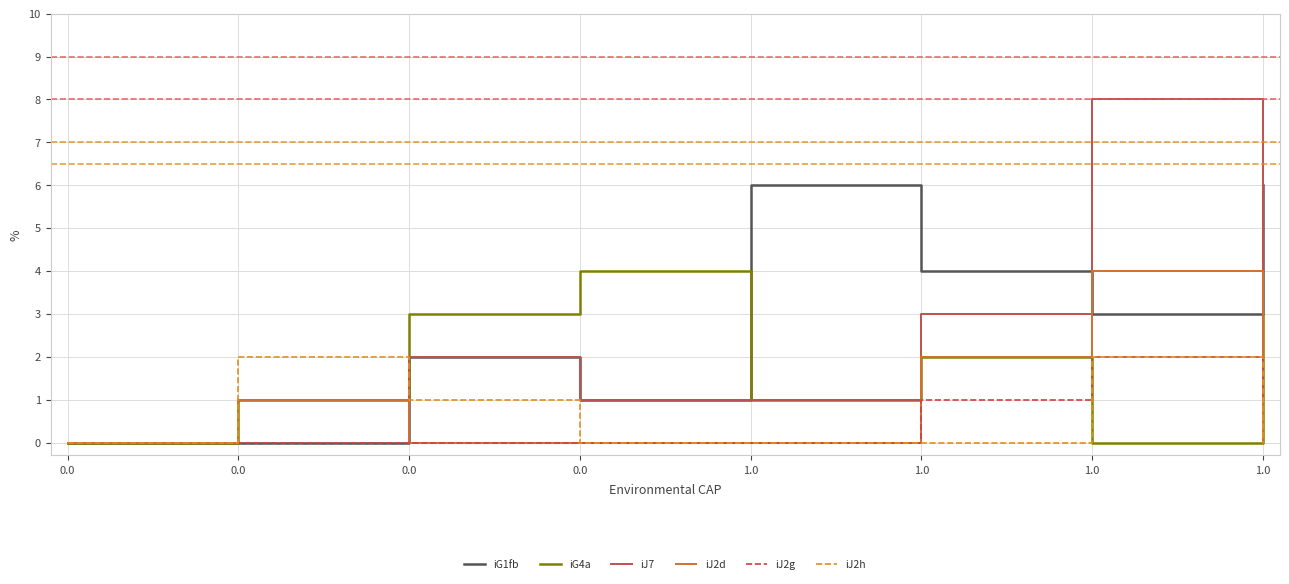

What is the difference between the maximum and minimum values in the iJ2h series?

2